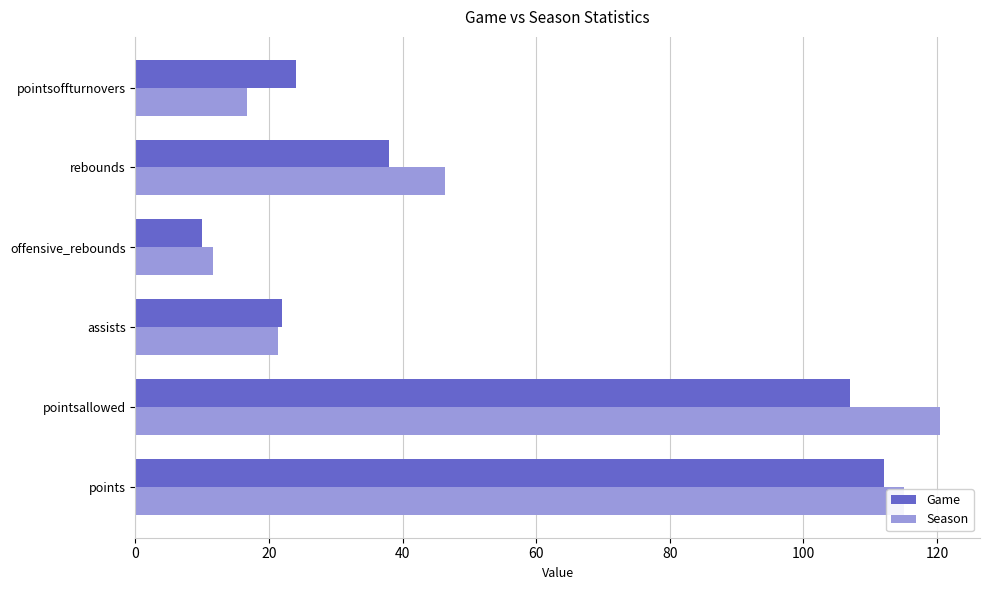

What is the difference between the maximum and second lowest values in the Game series?

90.0